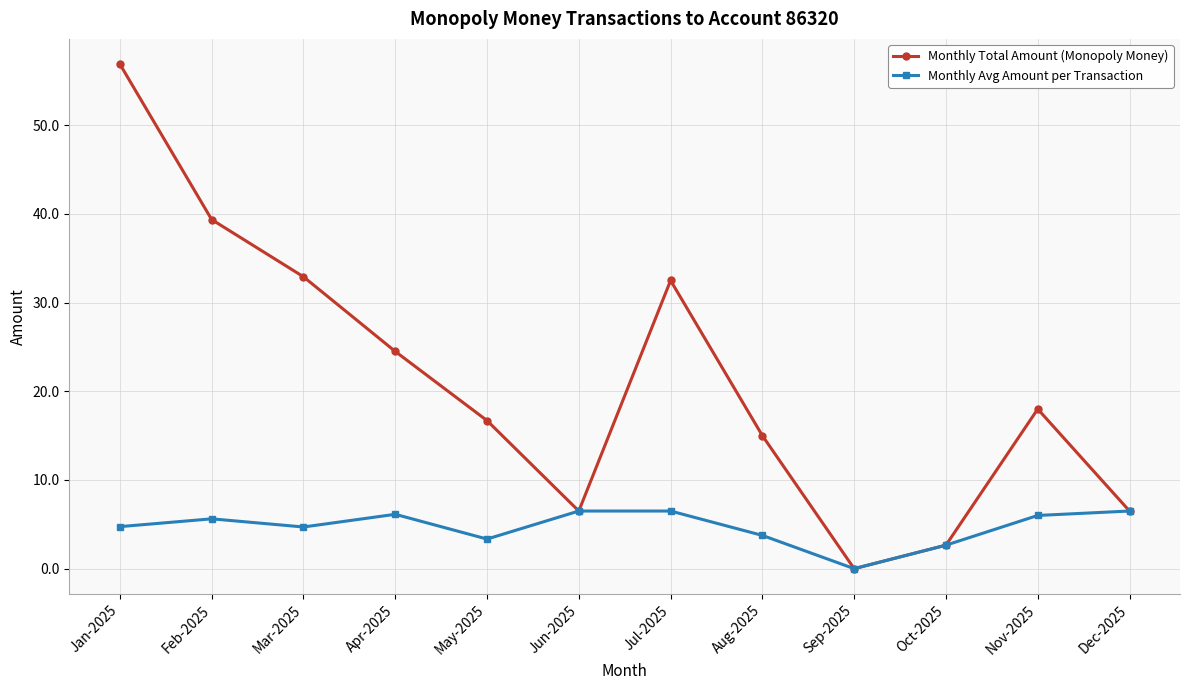

Rank the series by their maximum value, from lowest to highest.

Monthly Avg Amount per Transaction, Monthly Total Amount (Monopoly Money)